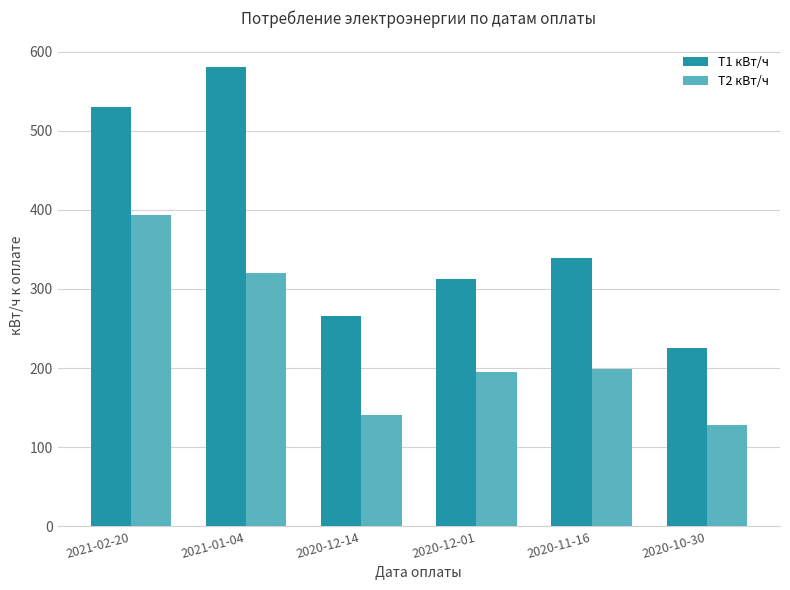

Rank the series by their average value, from lowest to highest.

Т2 кВт/ч, Т1 кВт/ч